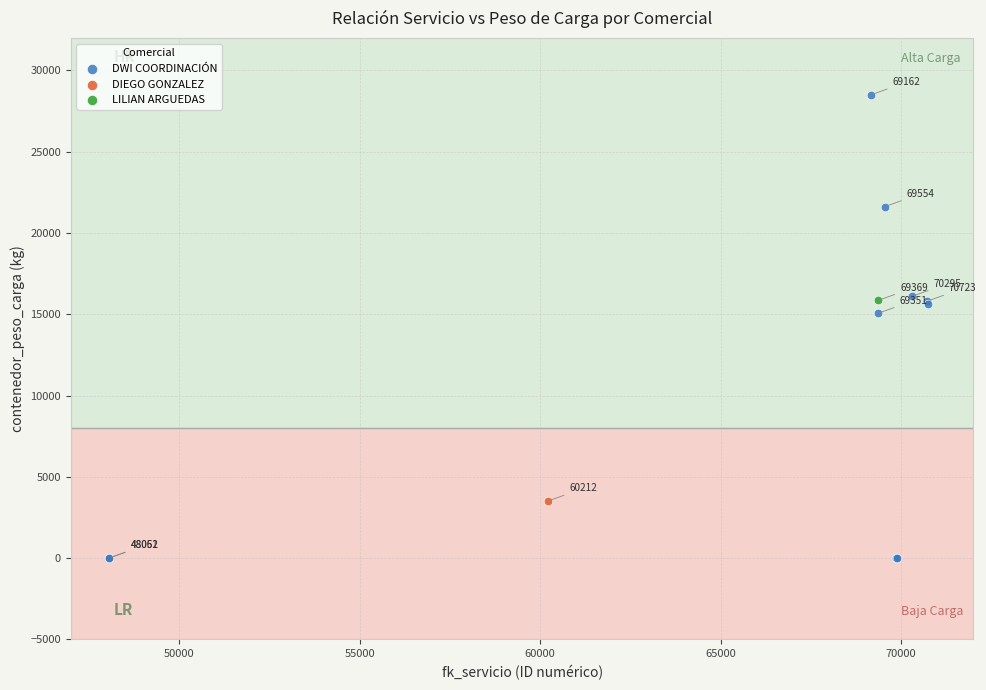

What are all the series names shown in the legend?

DWI COORDINACIÓN, DIEGO GONZALEZ, LILIAN ARGUEDAS